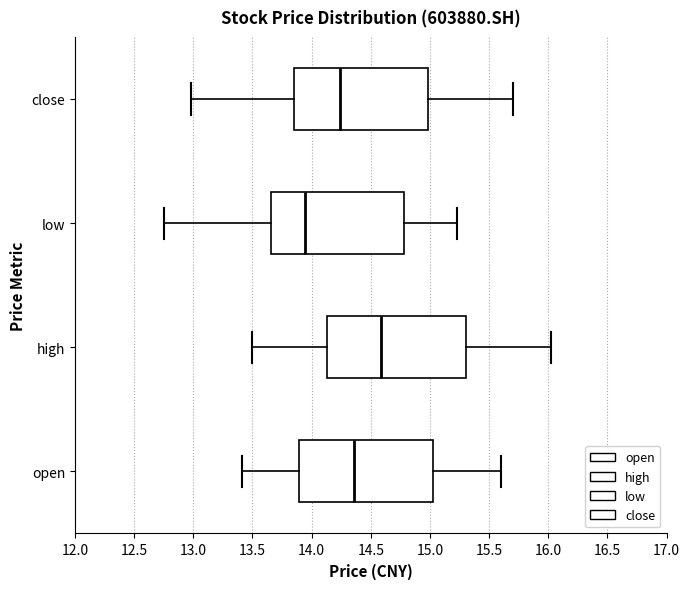

Reading bottom to top, read every box against the x-axis: the position of its median line, the range the box covers, and the ends of its whiskers. The values are not printed on the chart, so give them approximately, as read against the axis.

open: median 14.35, box 13.90 to 15.05, whiskers 13.40 to 15.60
high: median 14.60, box 14.15 to 15.30, whiskers 13.50 to 16.00
low: median 13.95, box 13.65 to 14.80, whiskers 12.75 to 15.25
close: median 14.25, box 13.85 to 15.00, whiskers 13.00 to 15.70